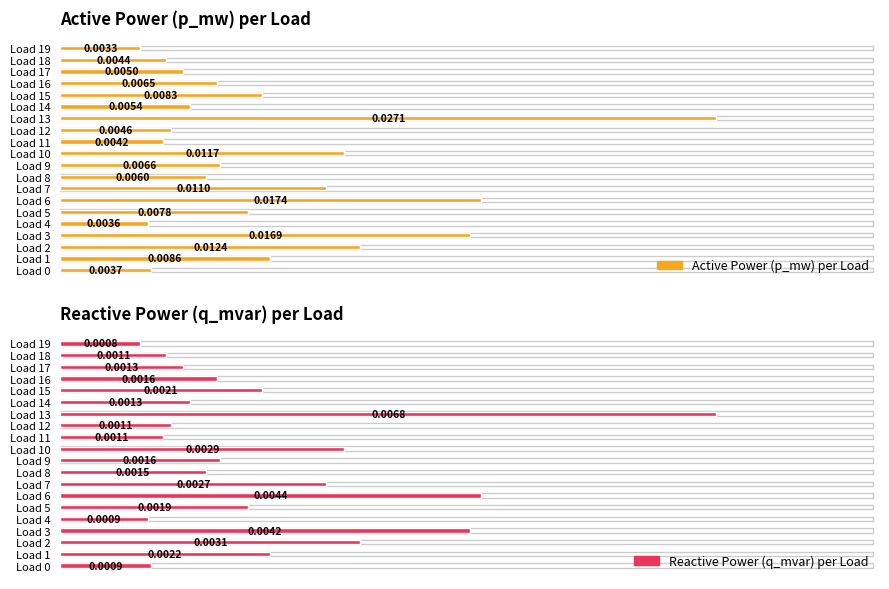

Is it true that Active Power (p_mw) per Load equals 0.0 at Load 15?

True